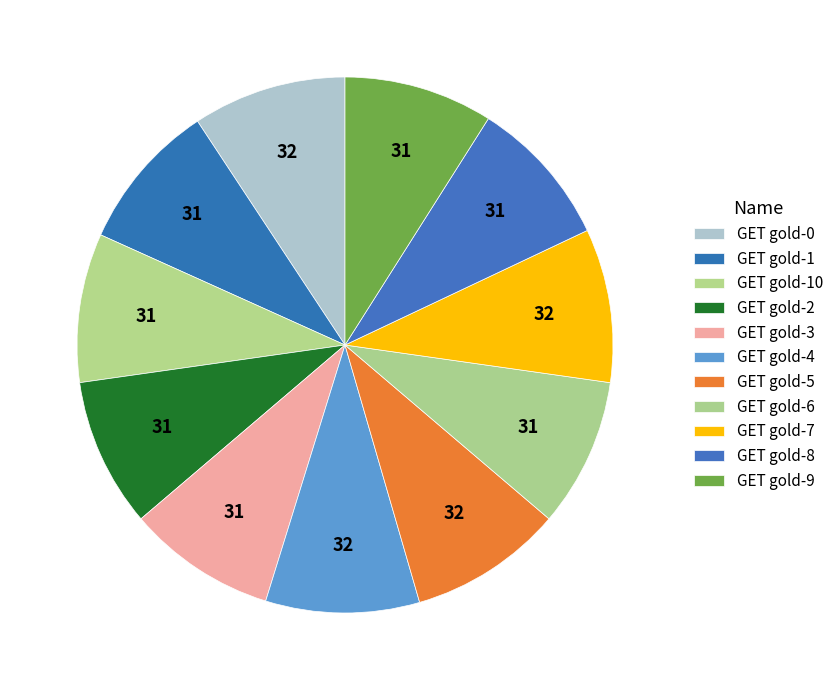

Which slice is the smallest?

GET gold-1